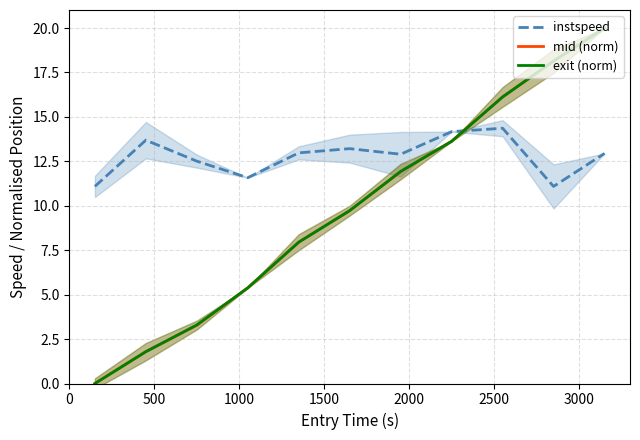

What is the minimum value for instspeed?

11.1